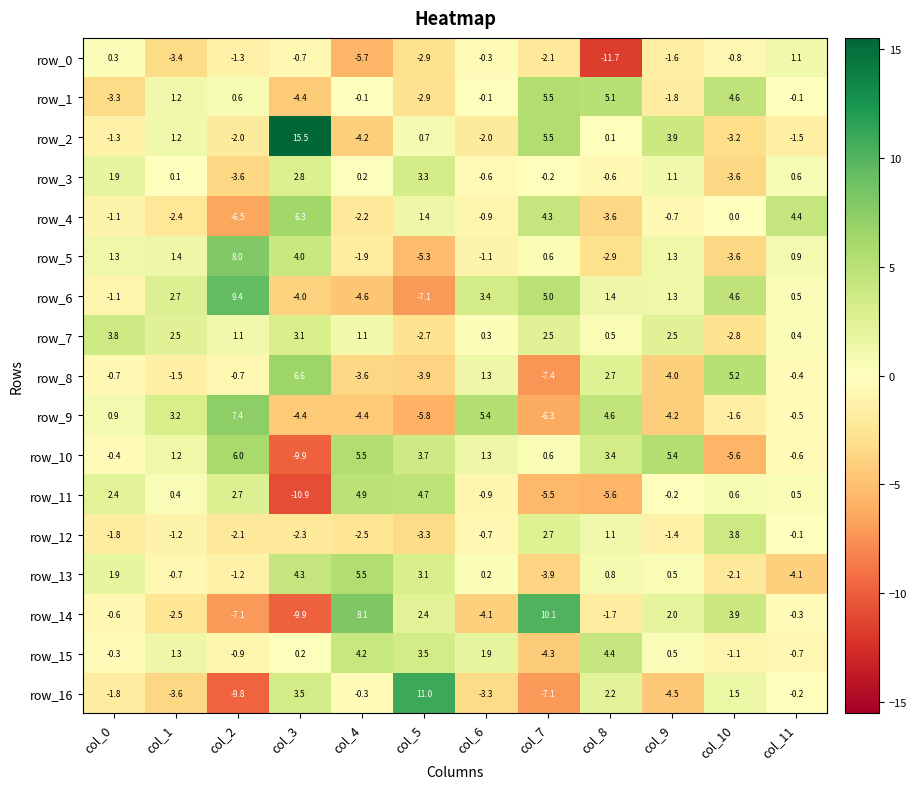

What is the sum of all row_9 values?

-5.7